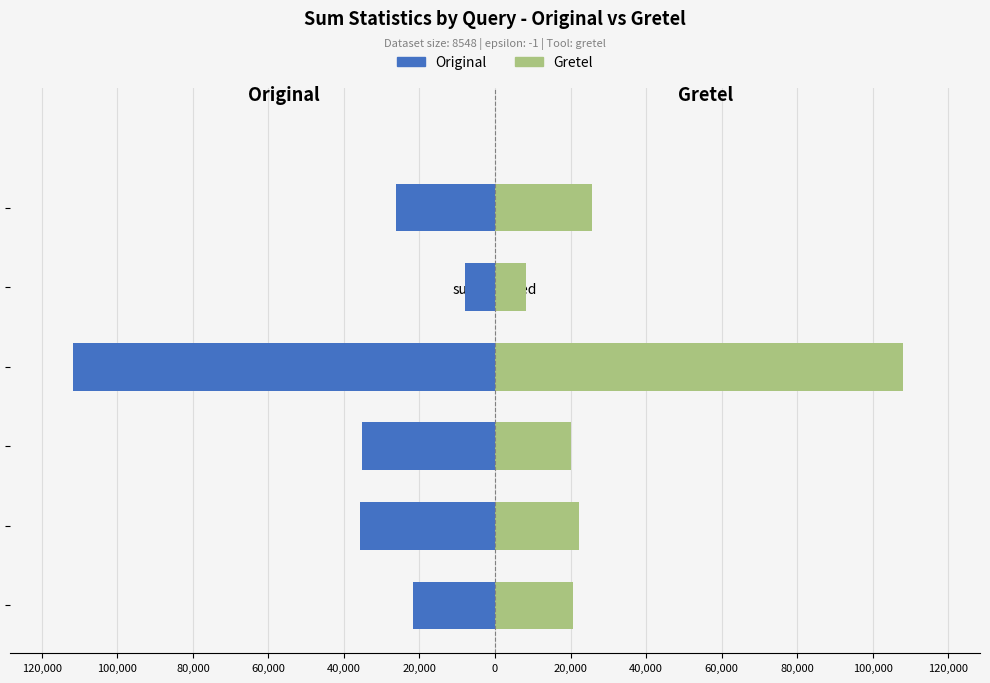

How many data points in Gretel are less than 22265?

3